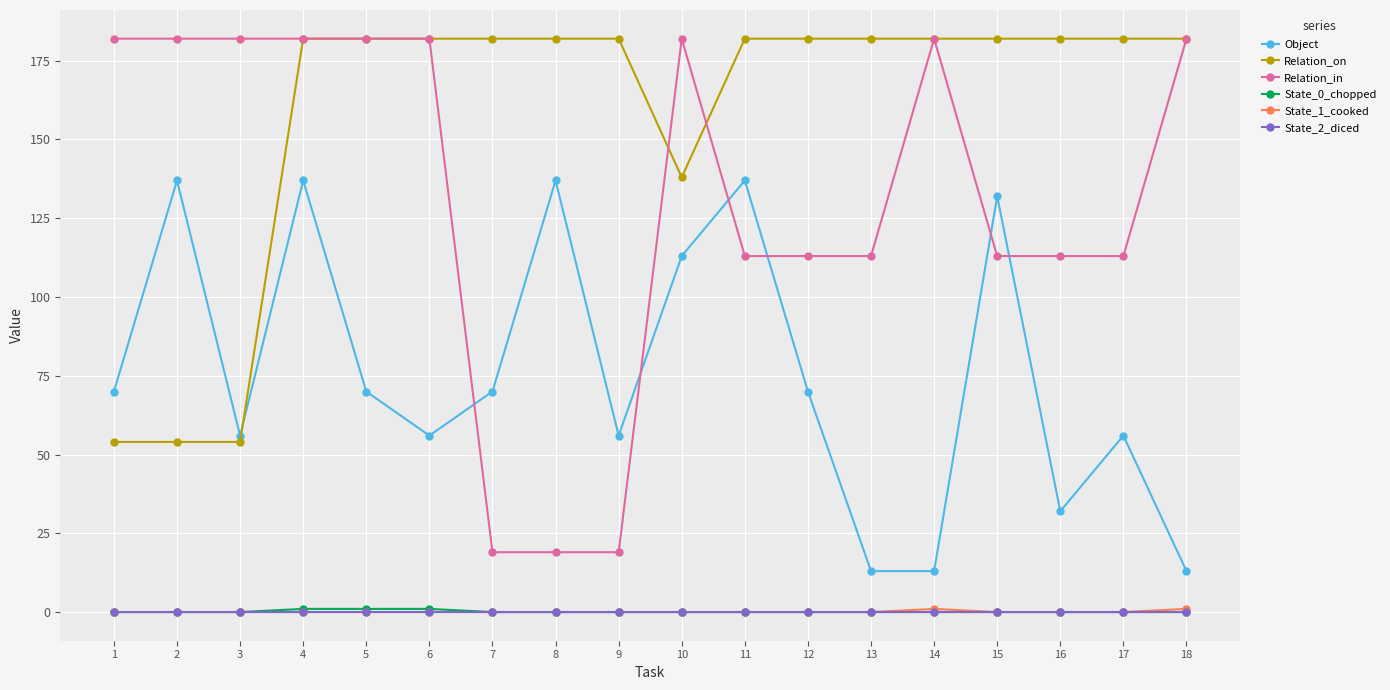

How many lines are shown in the chart?

6